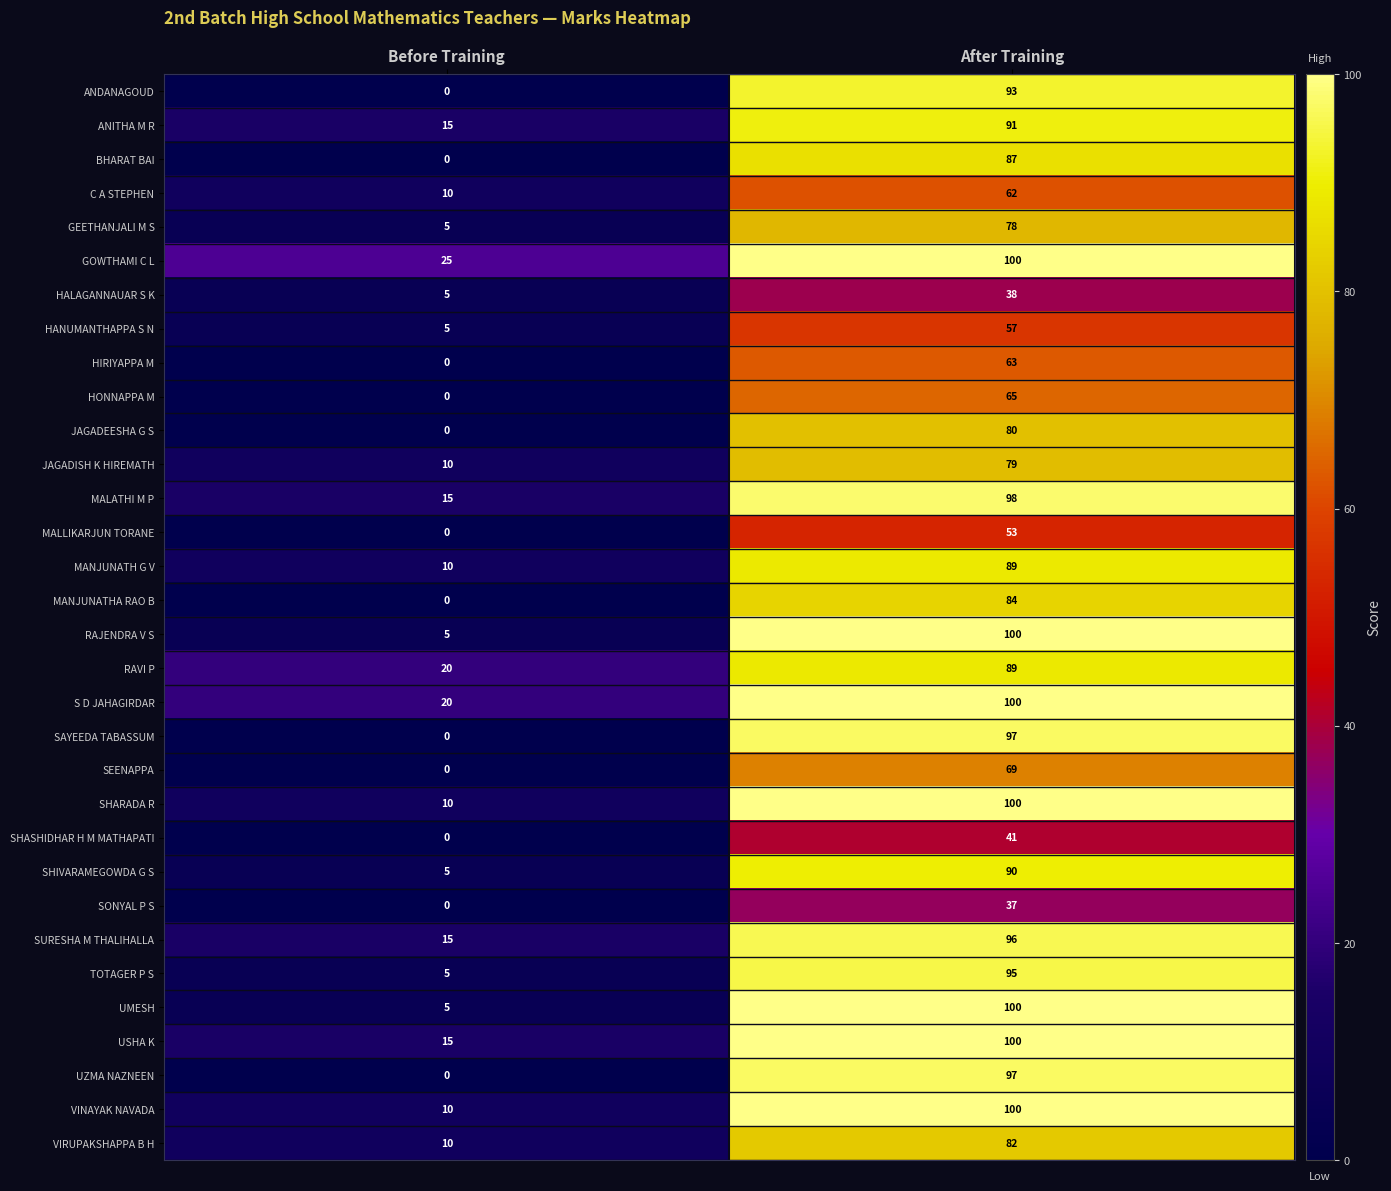

At which label is HALAGANNAUAR S K closest to 21?

Before Training